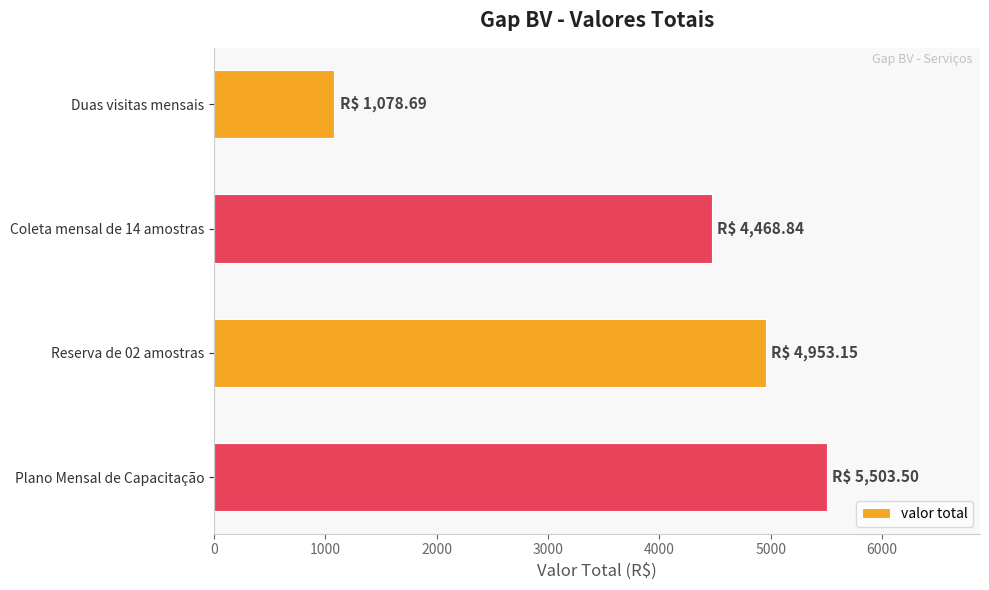

Which category has the highest value across all series?

Plano Mensal de Capacitação